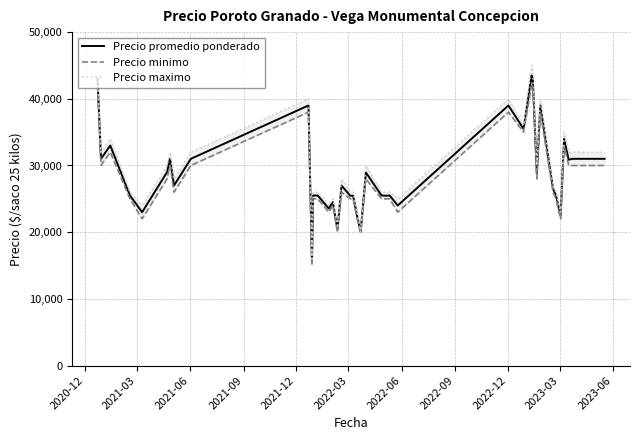

At how many categories does at least one series exceed 41627?

3